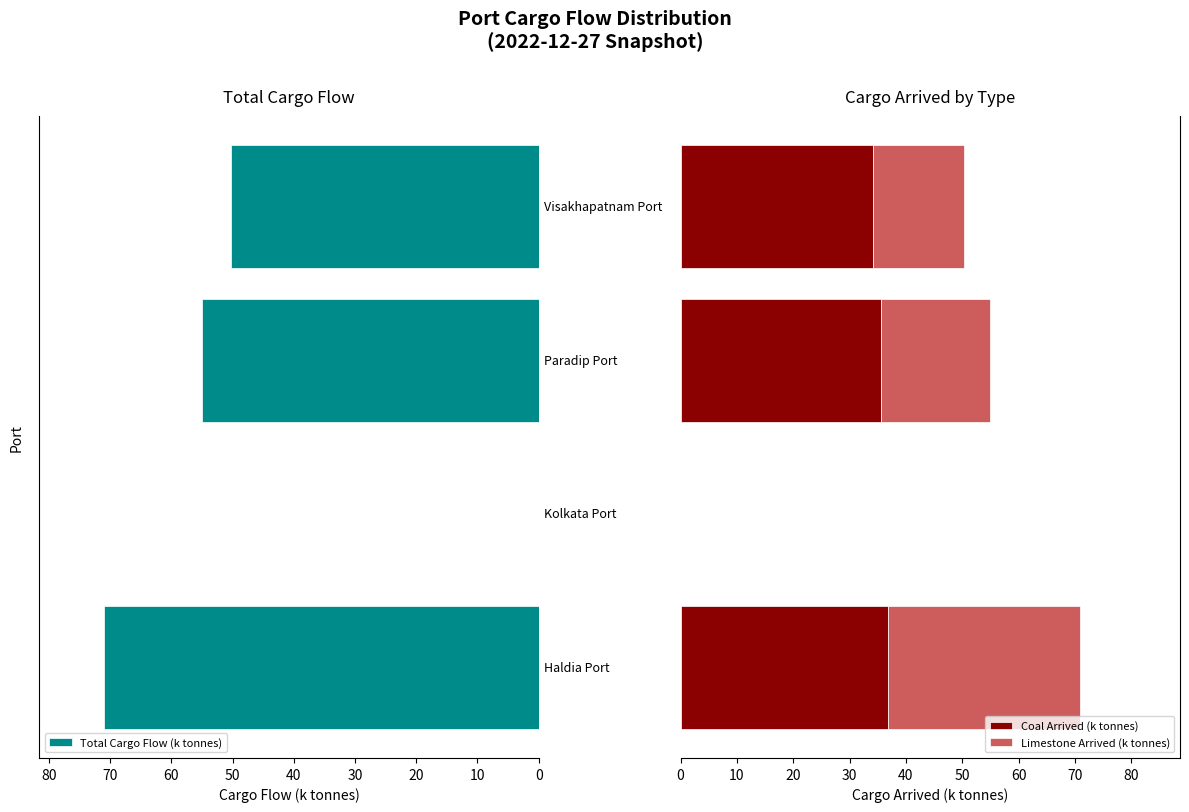

How many values in Total Cargo Flow (k tonnes) are above zero?

3